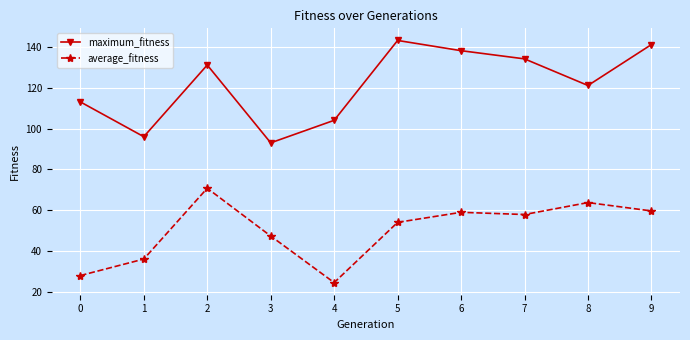

True or false: maximum_fitness has more than 1 points higher than both neighbors.

True